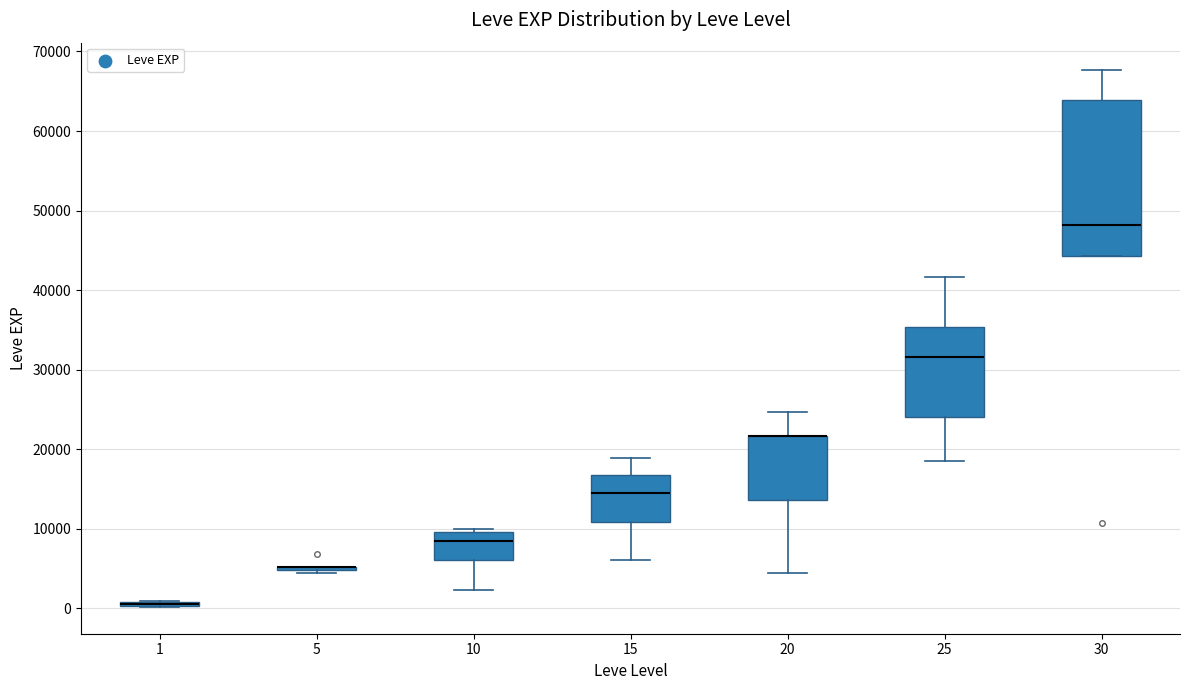

Which box is the tallest, from its lower edge to its upper edge?

30